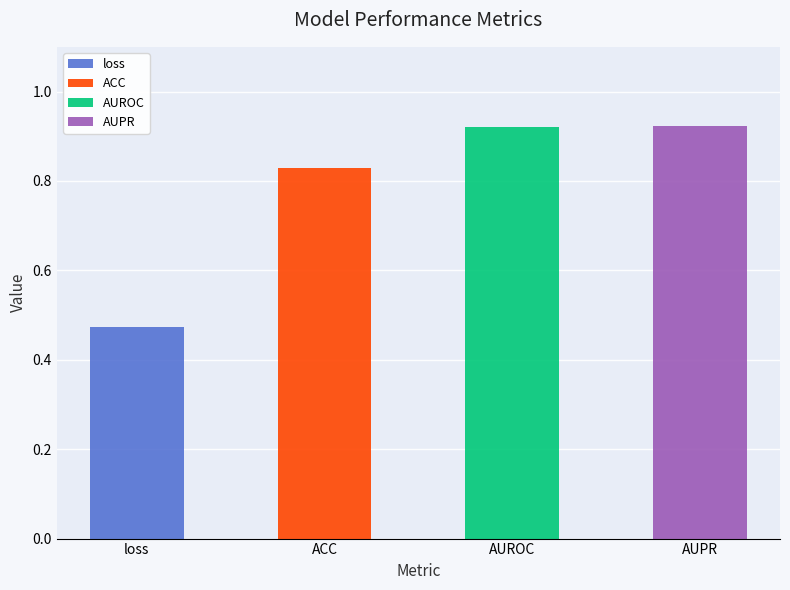

Rank the categories by value from highest to lowest.

AUPR, AUROC, ACC, loss